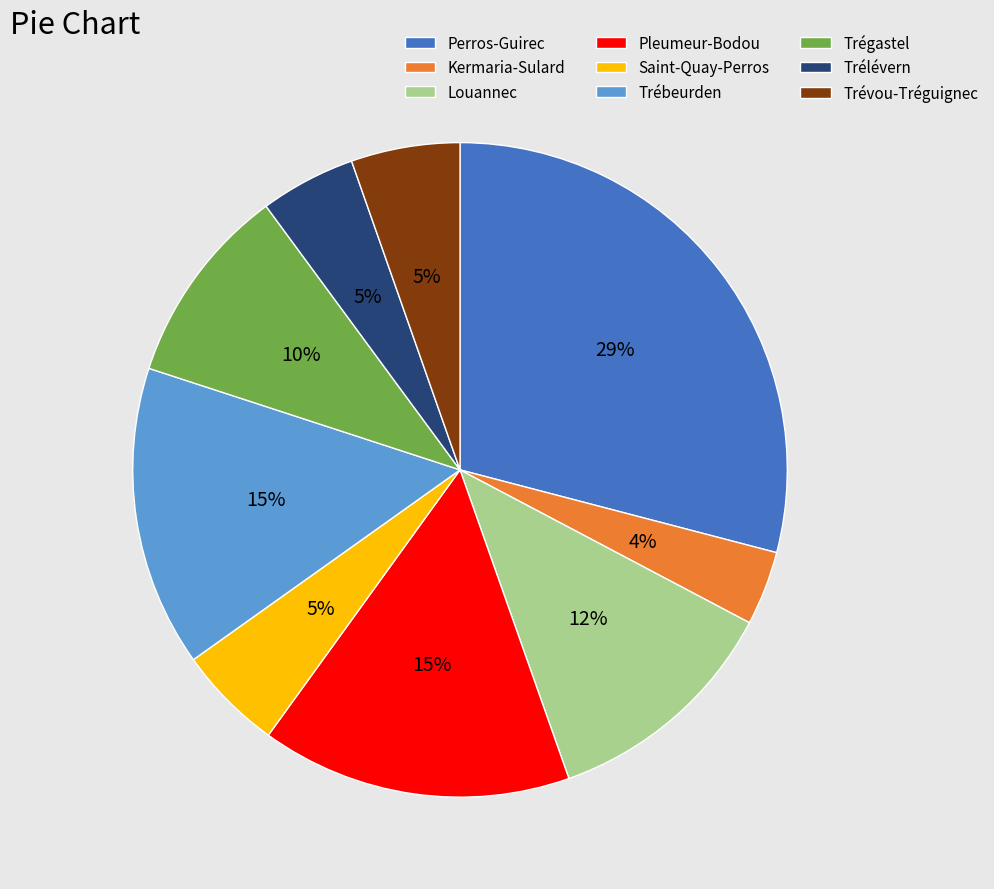

Do Trélévern and Trébeurden together represent more than half of the pie?

No